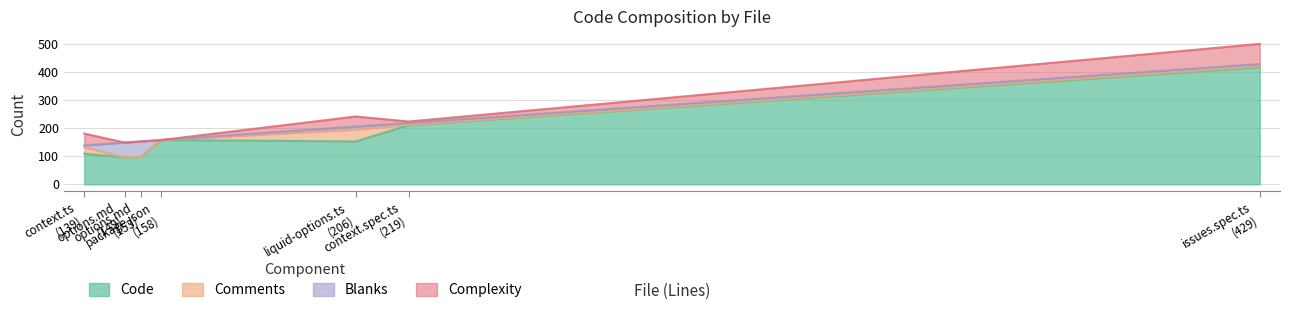

Which series has the largest total across all categories?

Code